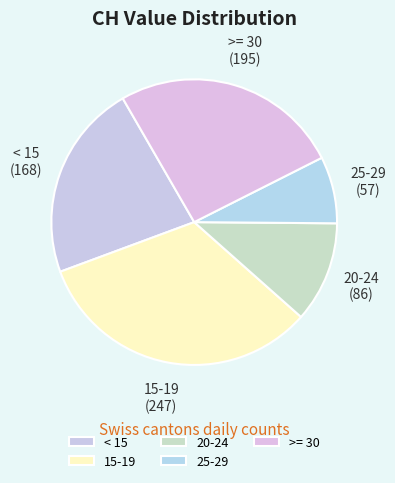

Count the number of slices in the pie.

5